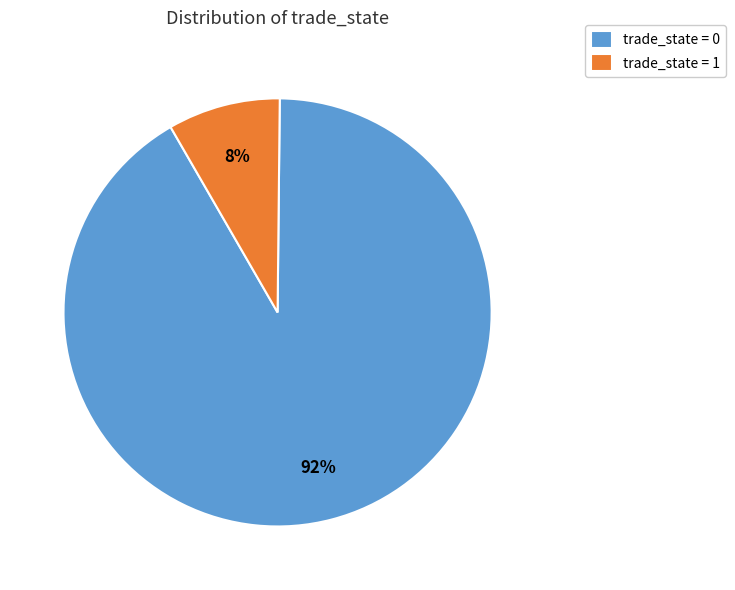

Combined, do trade_state = 1 and trade_state = 0 account for over 50%?

Yes